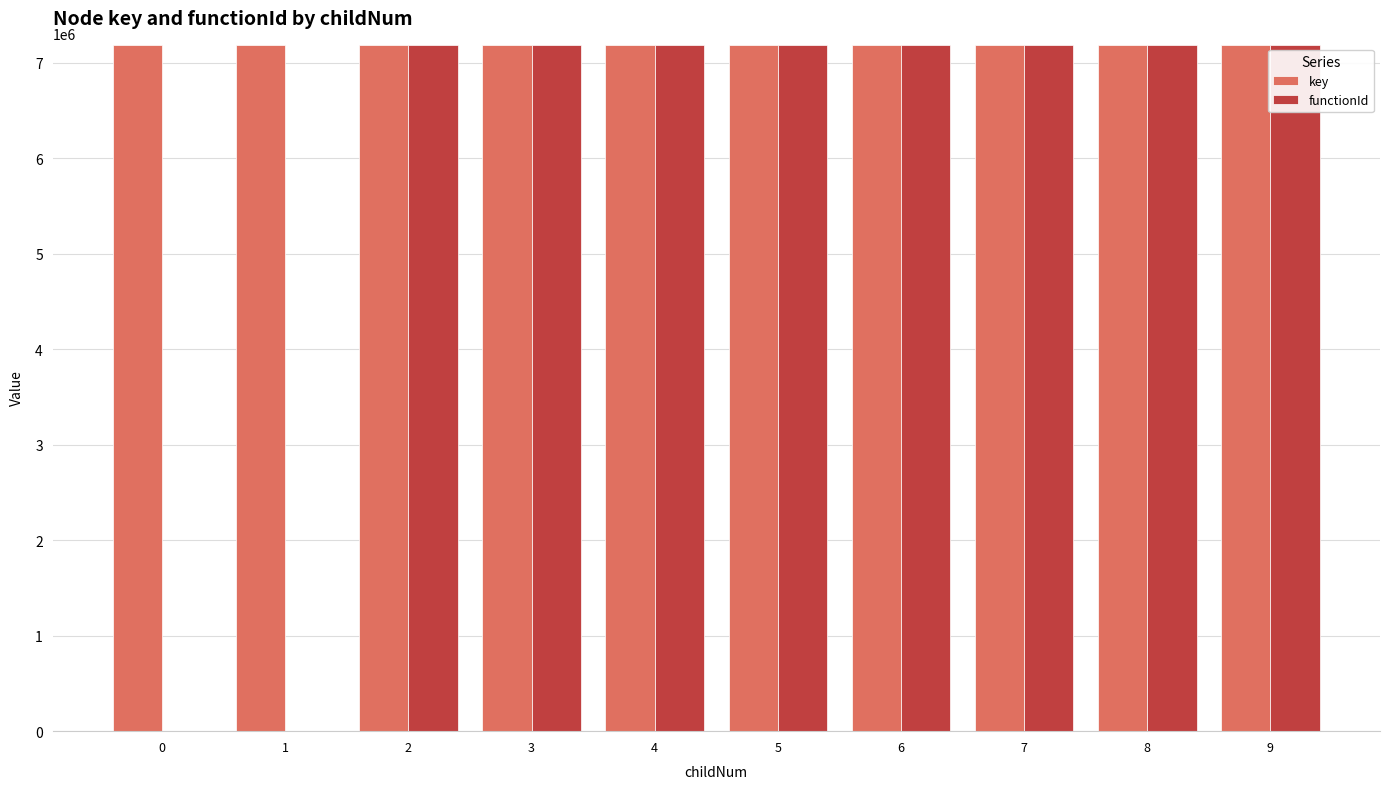

What is the sum of all key values?

71813555